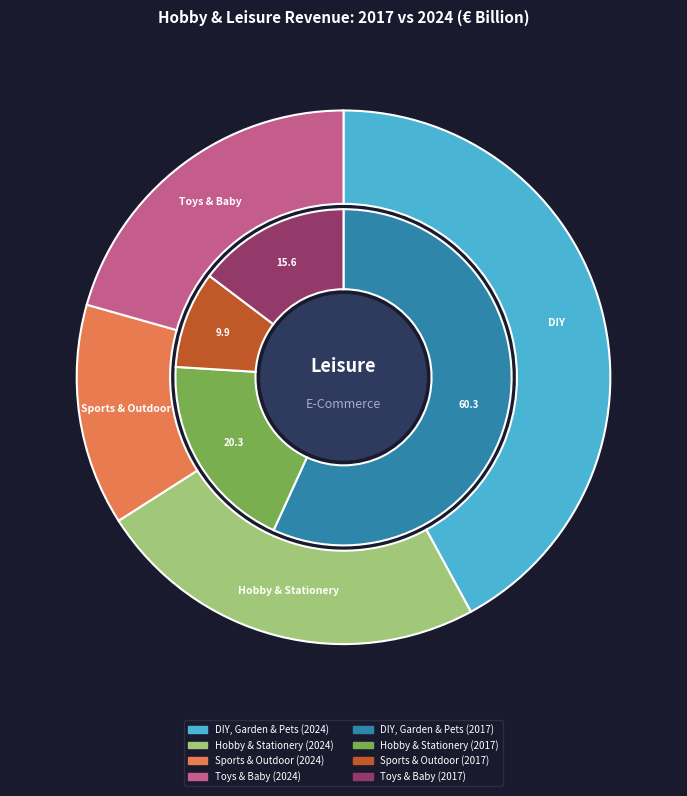

What portion of the pie excludes values_2024?

80.8%